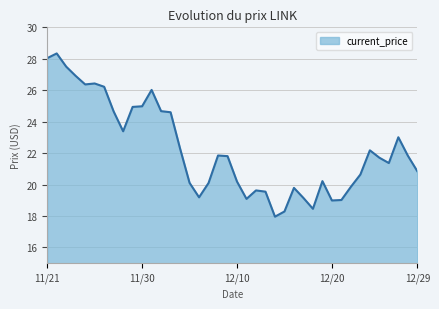

What is the greatest value displayed?

28.3